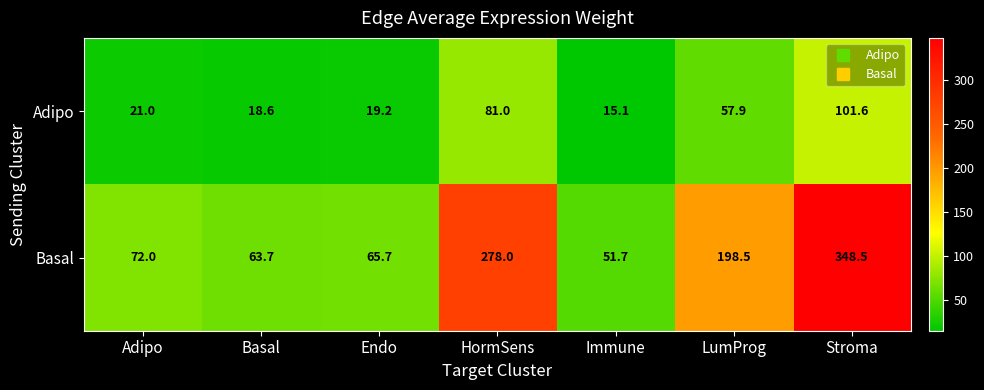

Which series has the largest total across all categories?

Basal